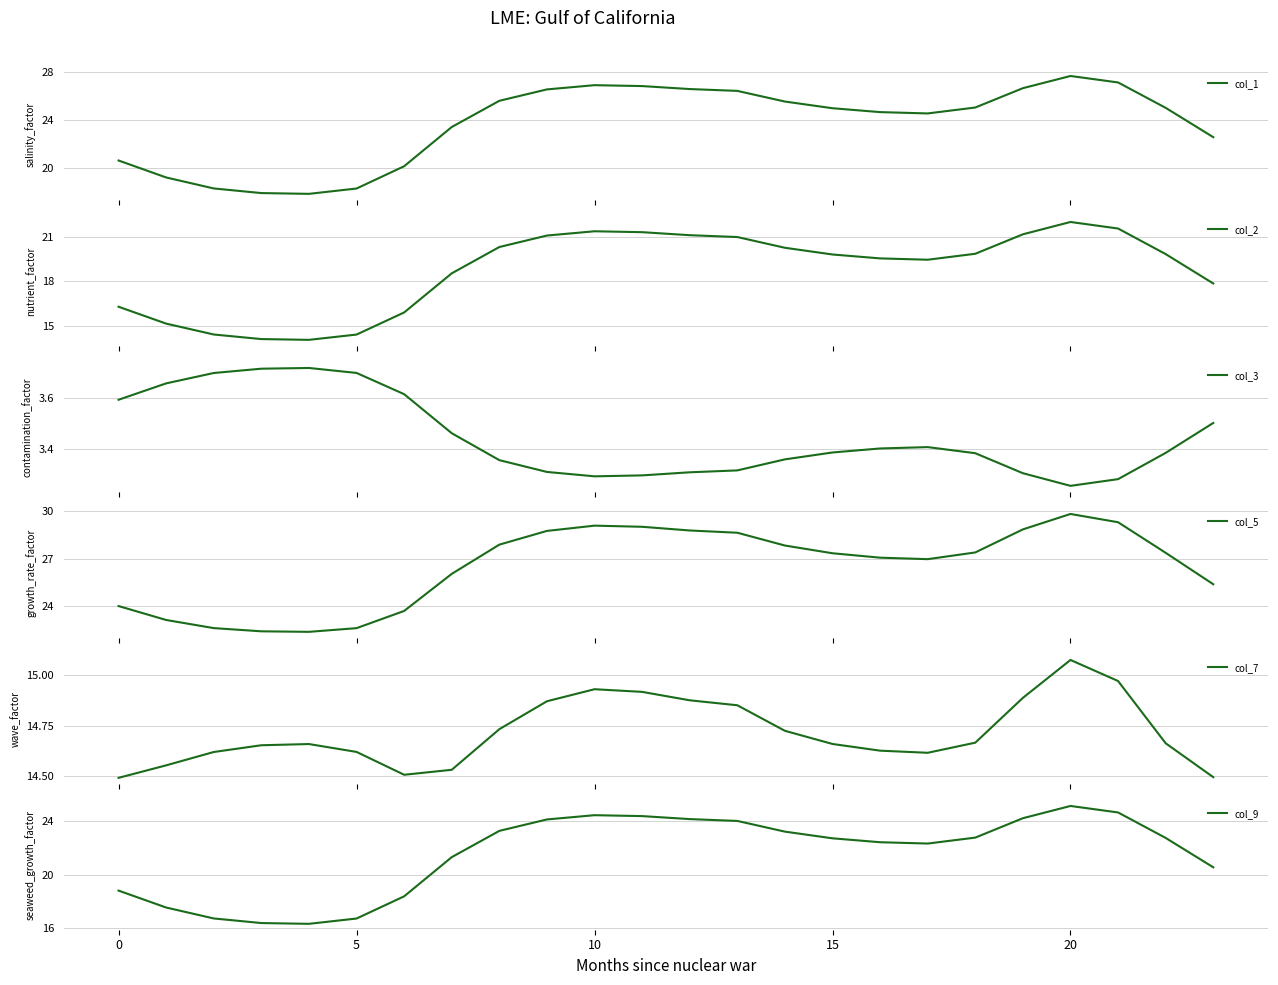

Does the chart have visible grid lines?

Yes